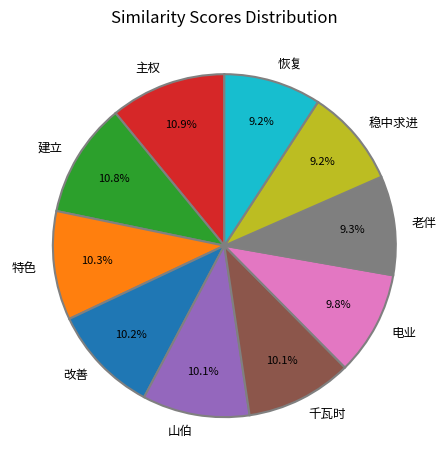

Does 电业 account for over 50% of the chart?

No